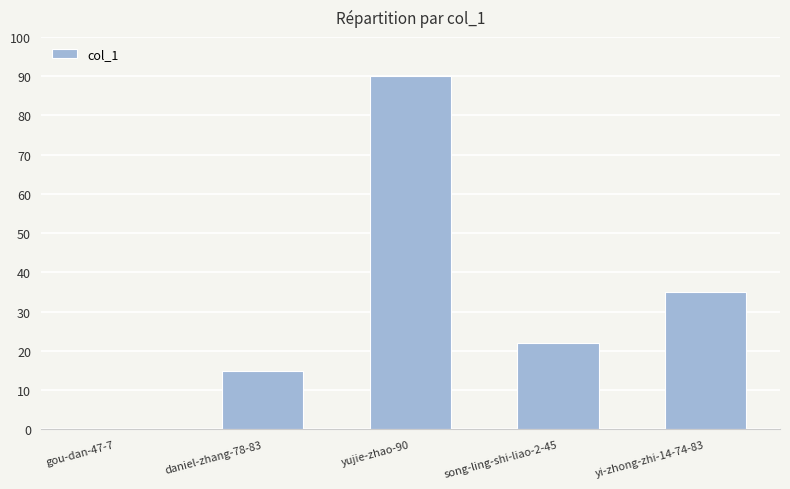

What is the sum of all values?

162